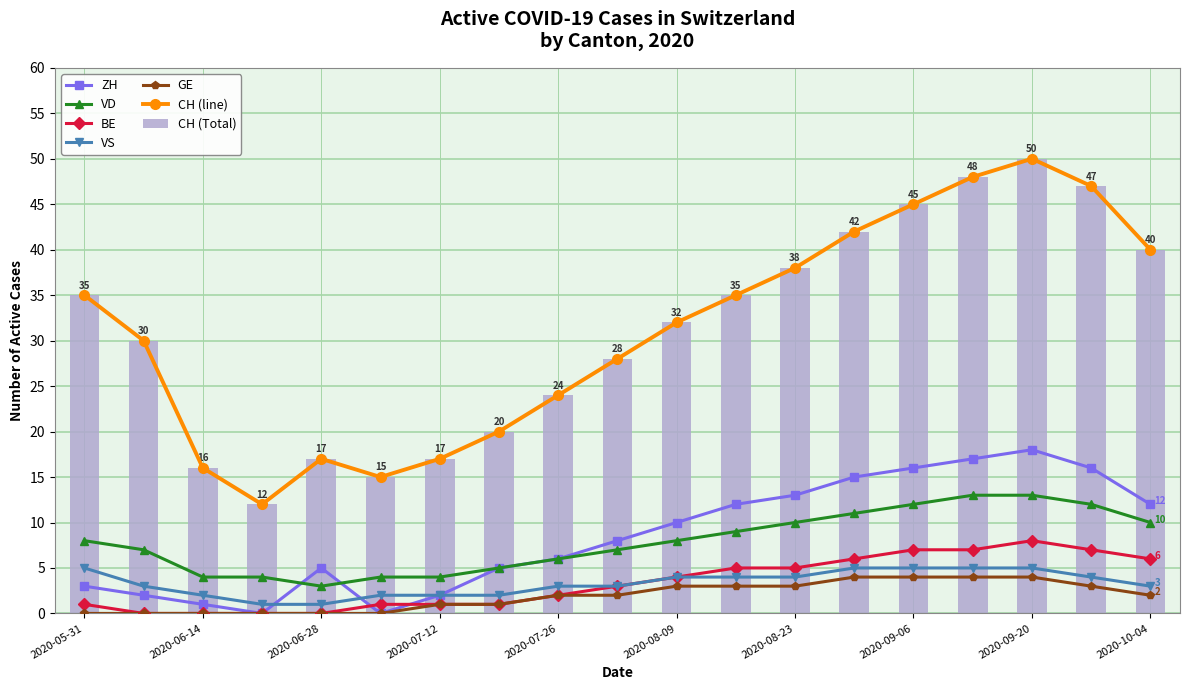

What is the difference between the maximum and minimum values in the VD series?

10